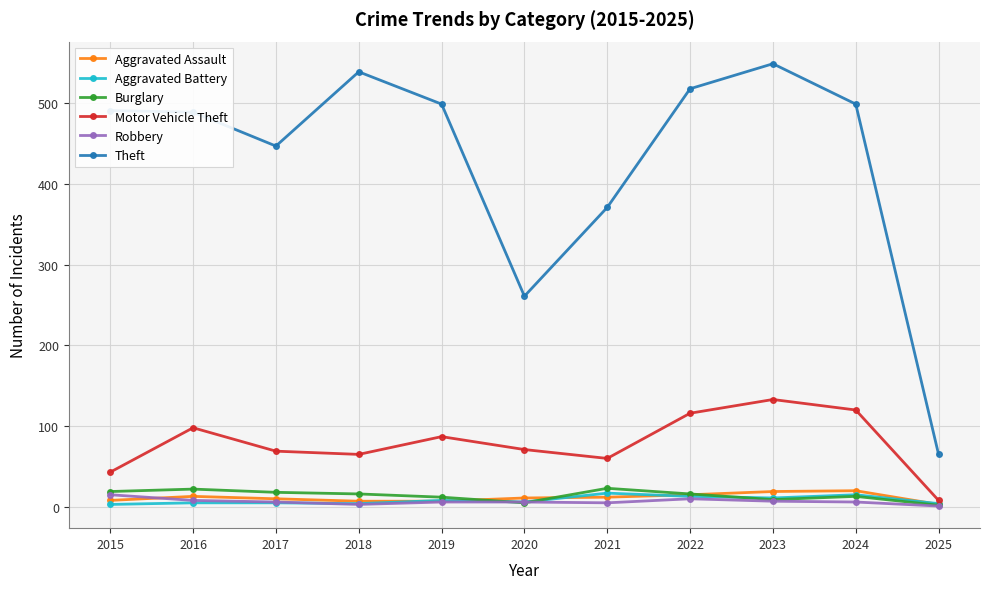

Which series has the largest total across all categories?

Theft